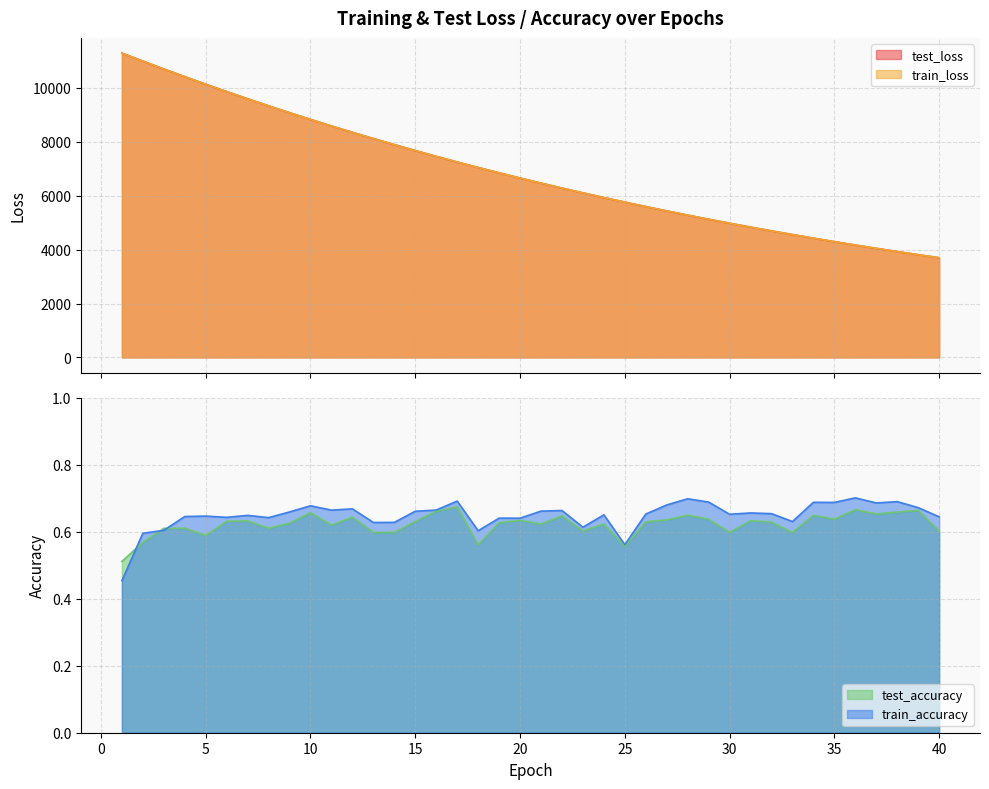

What is the minimum value for train_loss?

3698.7